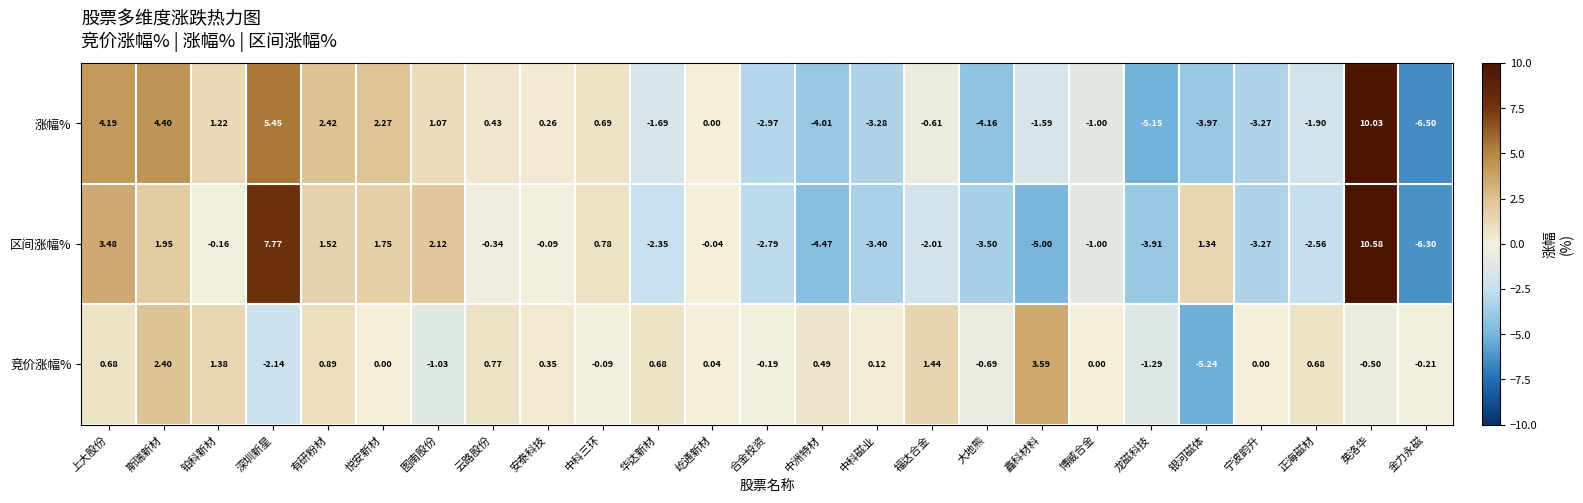

Count the number of categories in the chart.

25